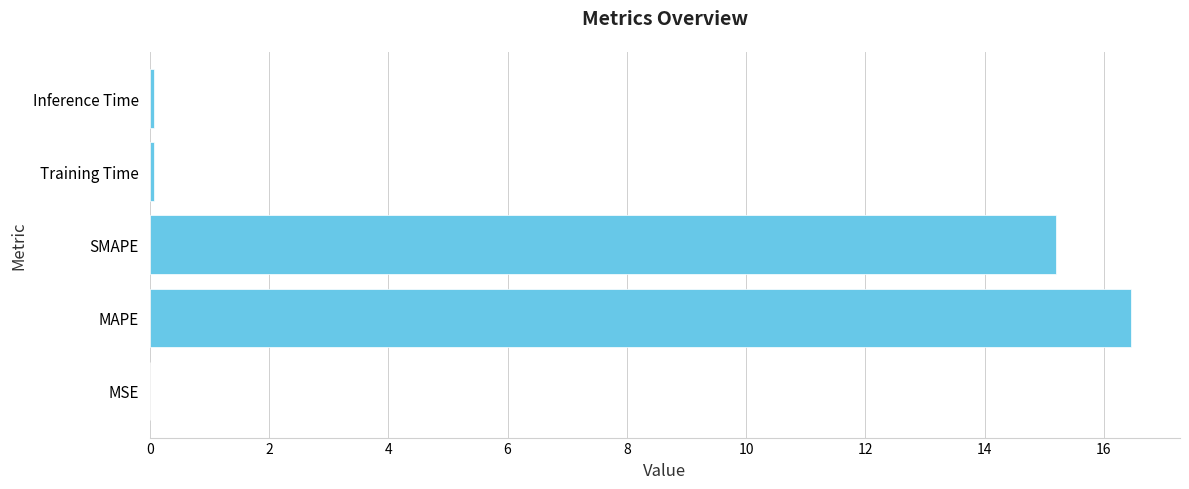

What is the sum of all values?

31.8